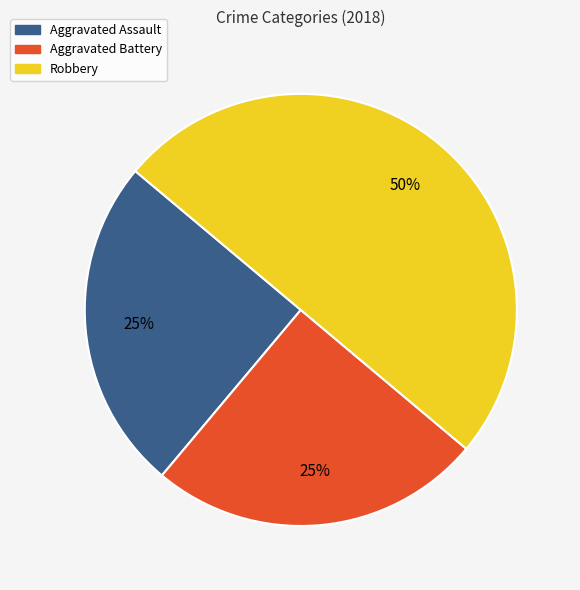

To the nearest percent, what portion does Robbery represent?

50%